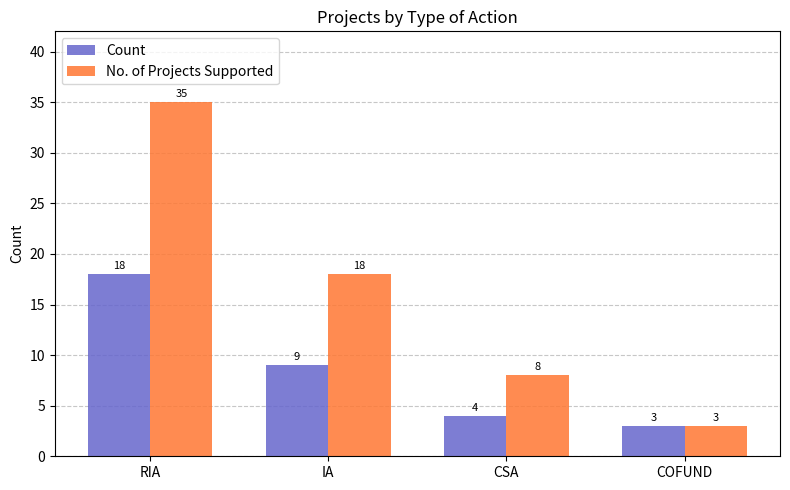

At which label does No. of Projects Supported first exceed 18?

RIA